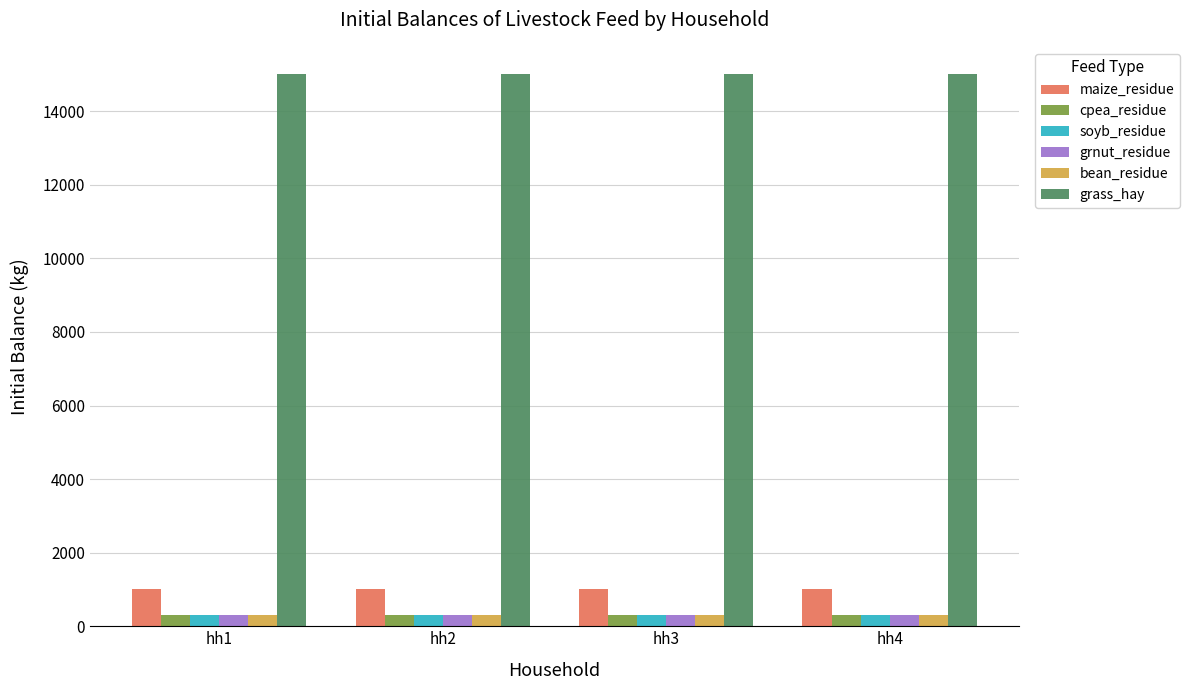

What is the minimum value shown in the chart?

300